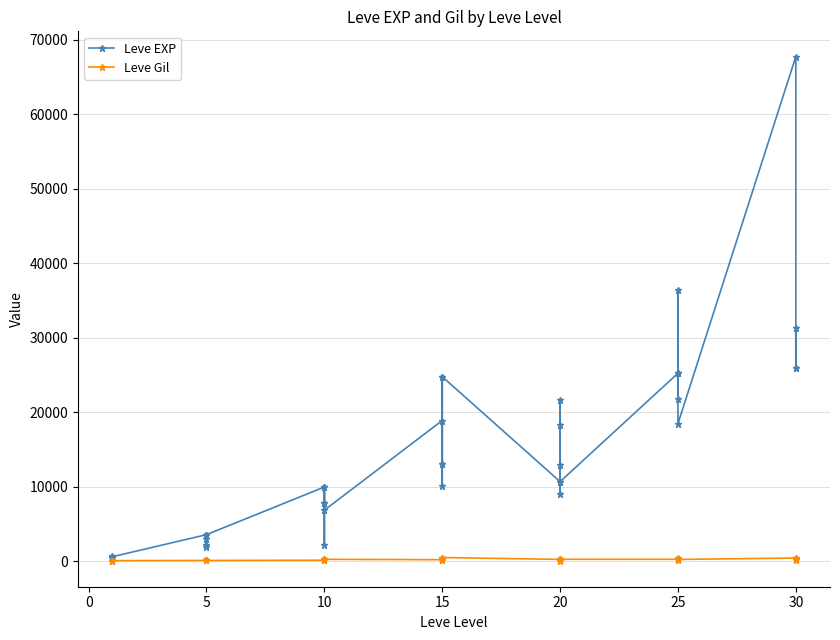

List the series in order of their overall mean, highest first.

Leve EXP, Leve Gil